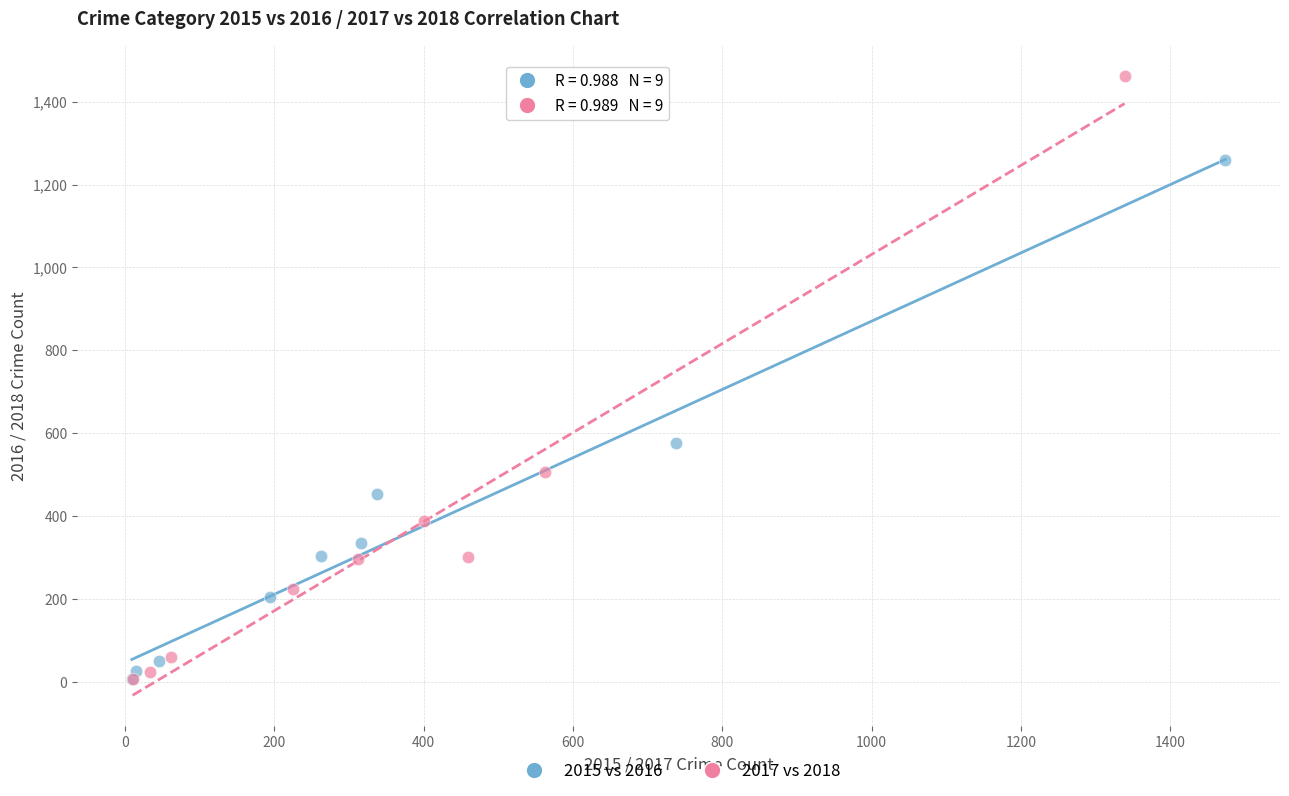

Which series has the largest Y range (max minus min)?

2017 vs 2018